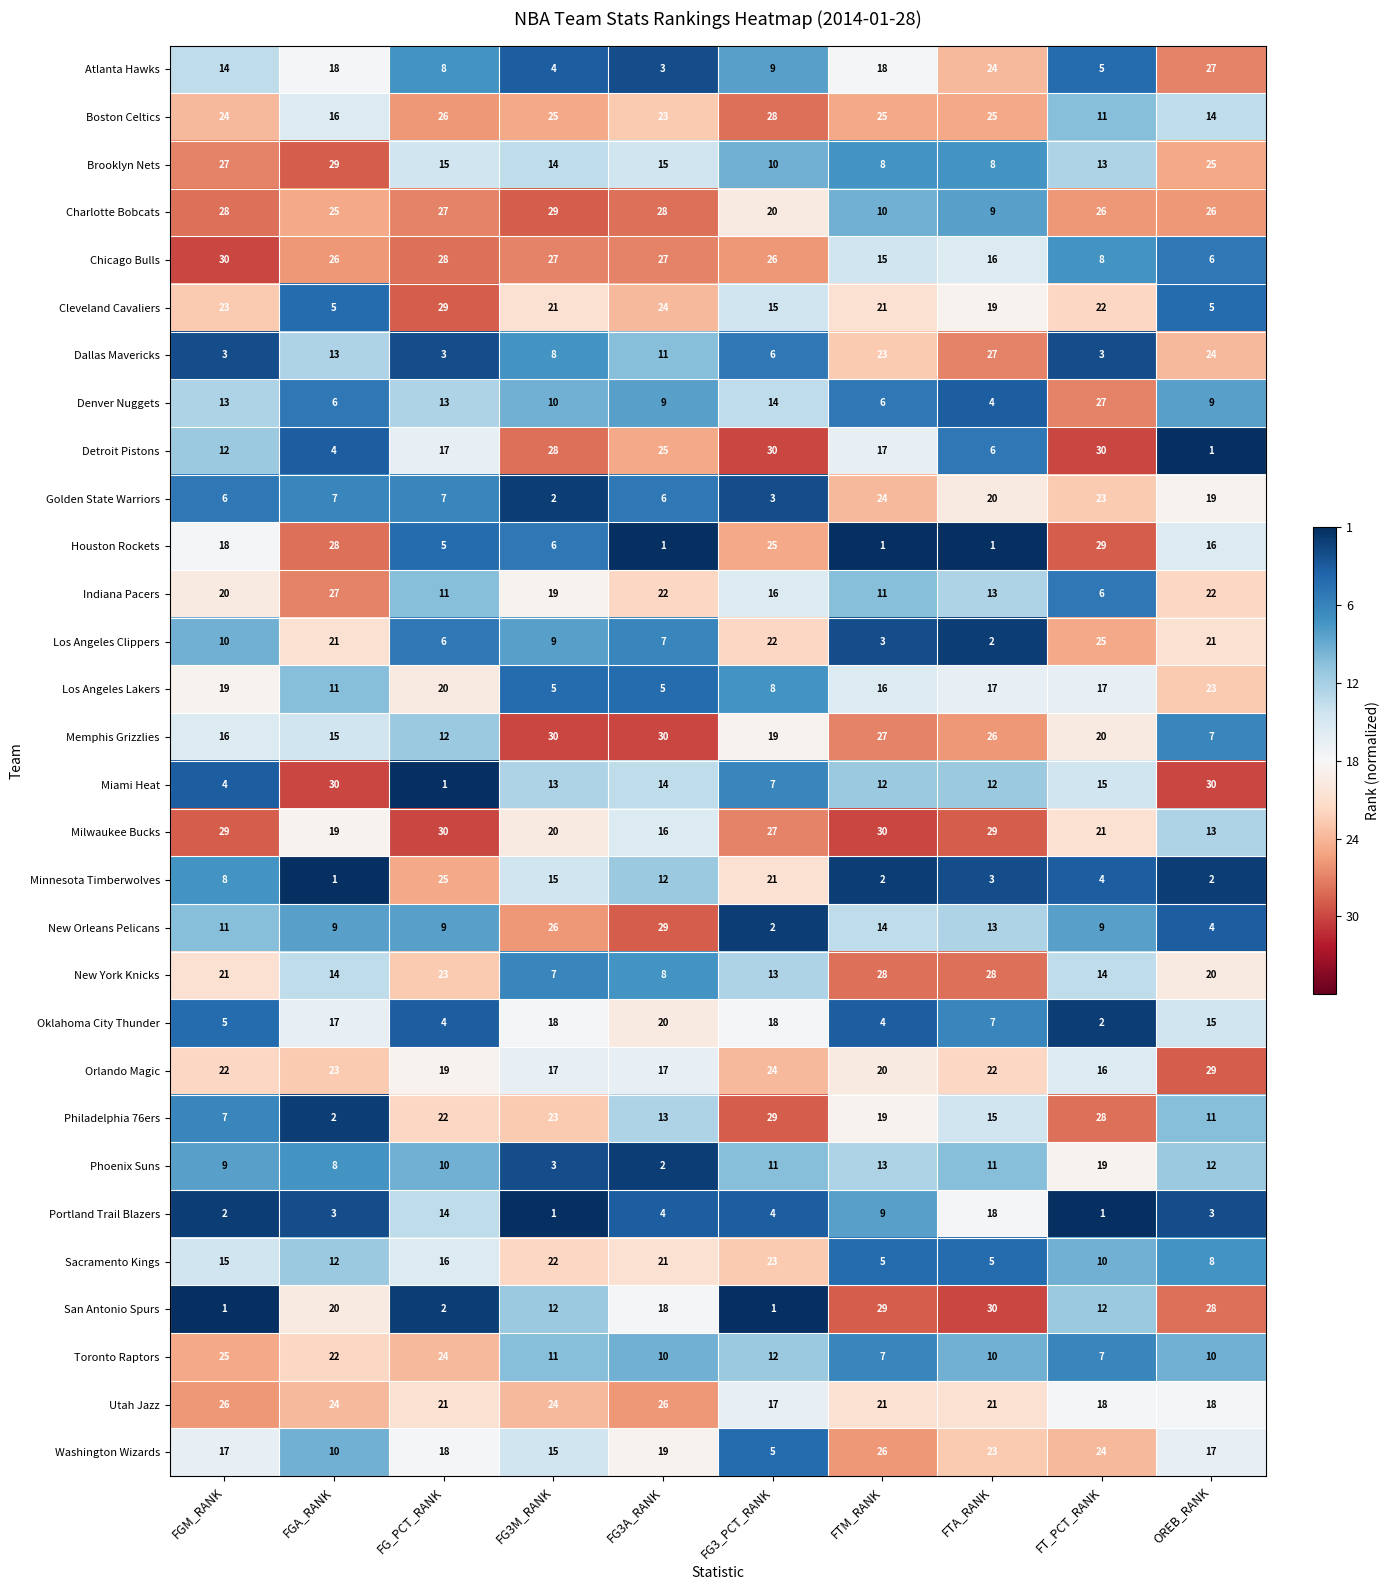

Where is Boston Celtics nearest to the value 19?

FGA_RANK